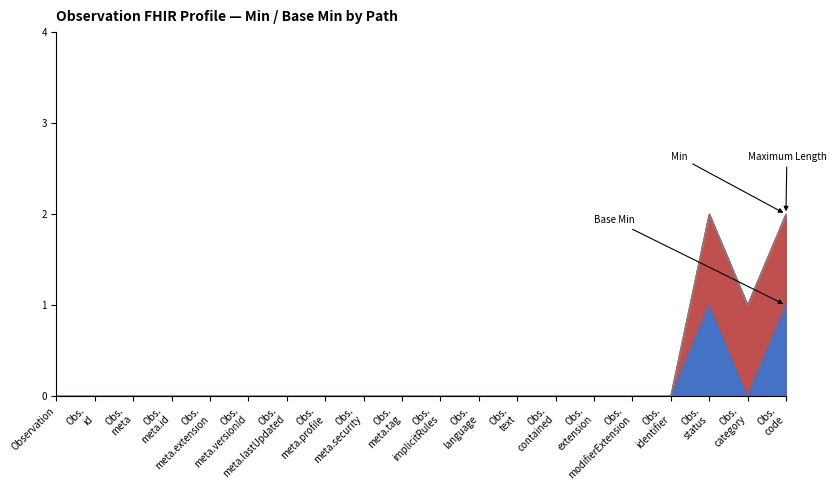

At how many categories does at least one series exceed 0?

3